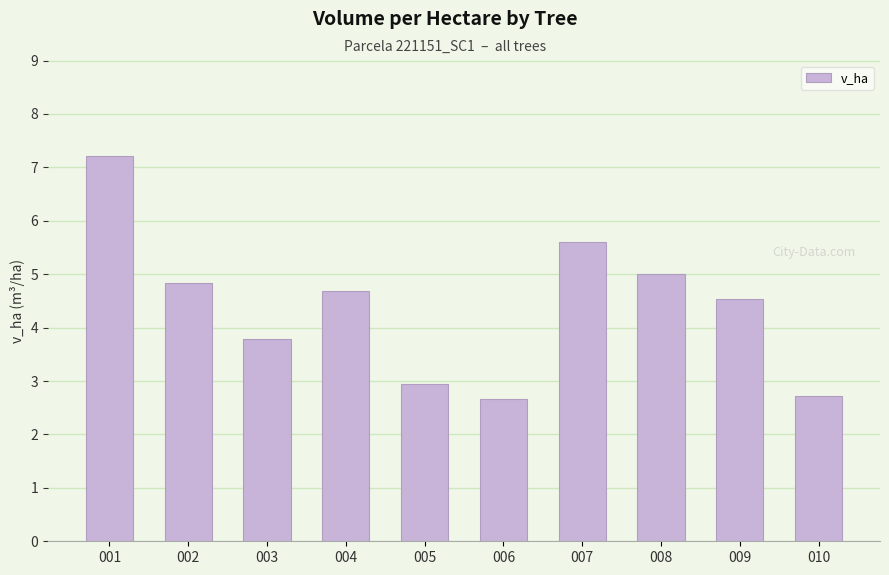

How many bars are there in total?

10